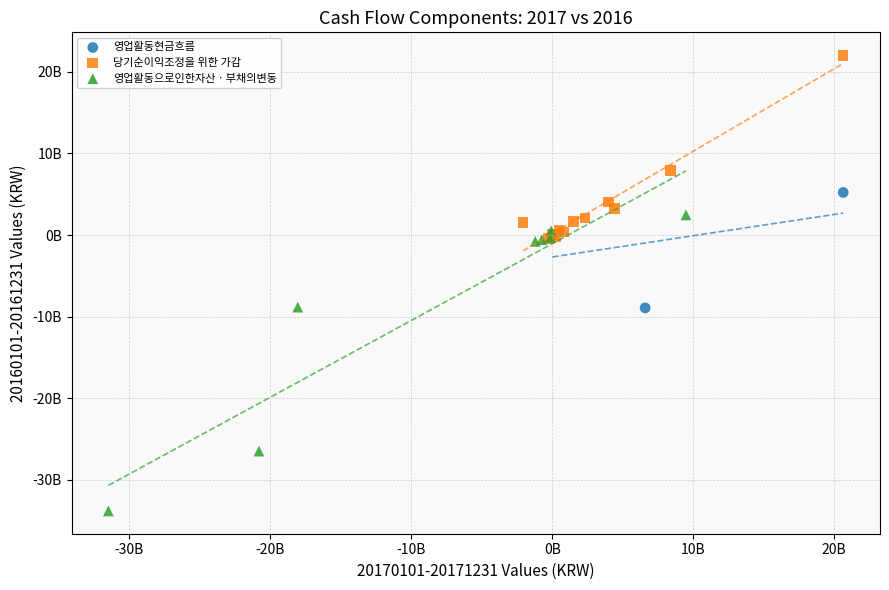

What are all the series names shown in the legend?

영업활동현금흐름, 당기순이익조정을 위한 가감, 영업활동으로인한자산ㆍ부채의변동